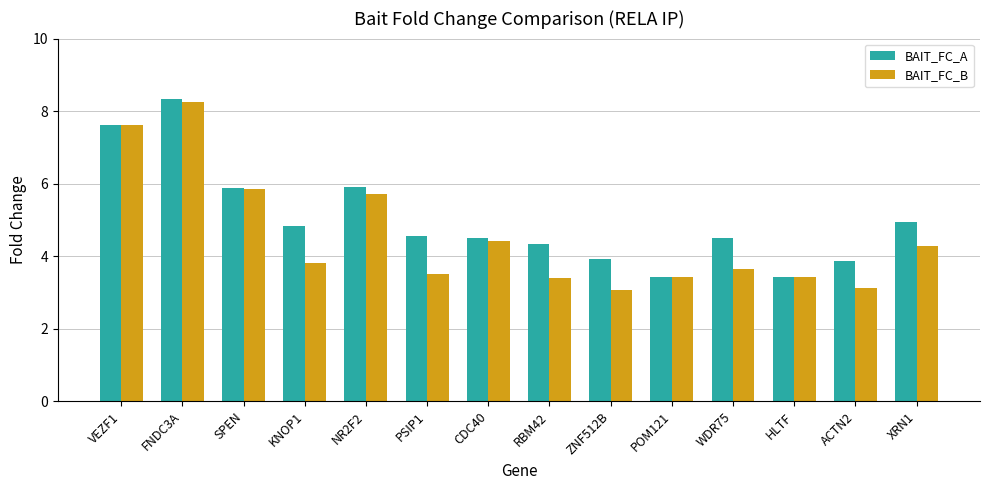

Which series has the largest range (max minus min)?

BAIT_FC_B